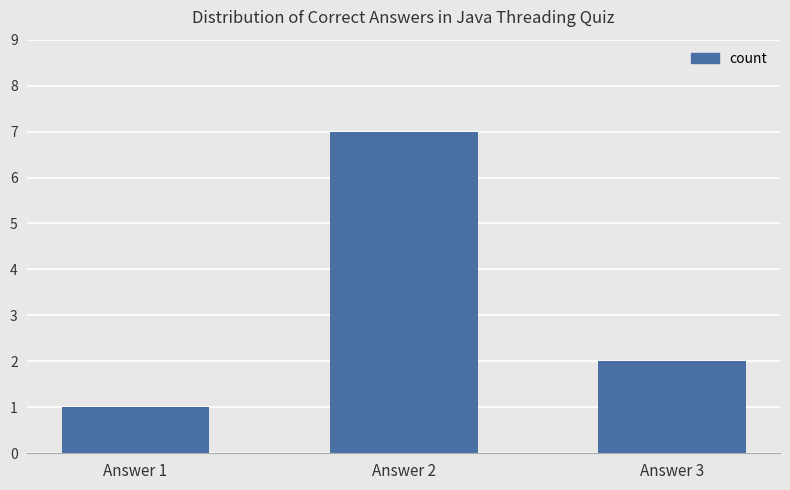

Which category has the lowest value across all series?

Answer 1